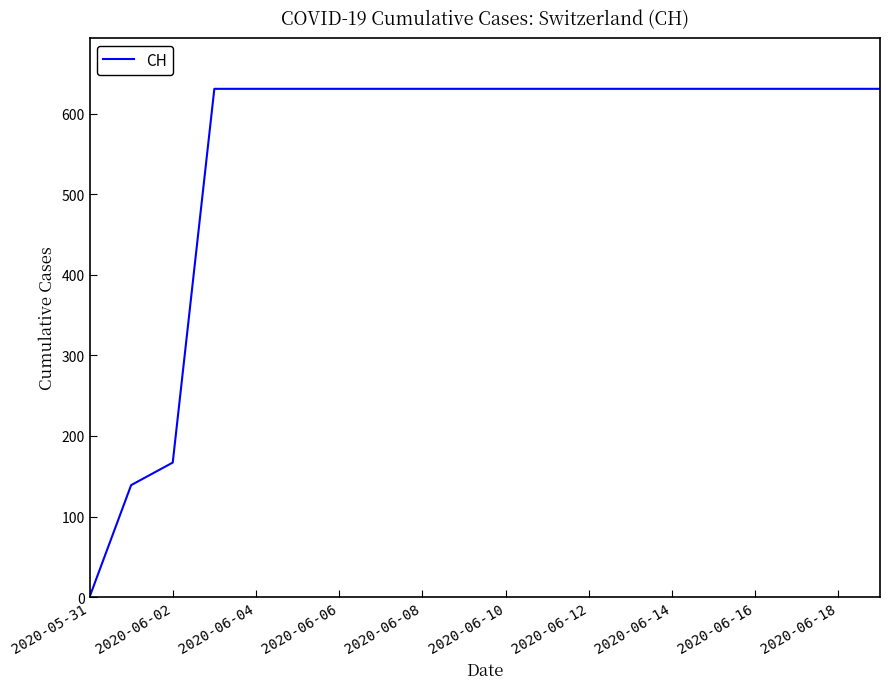

How many lines are shown in the chart?

1